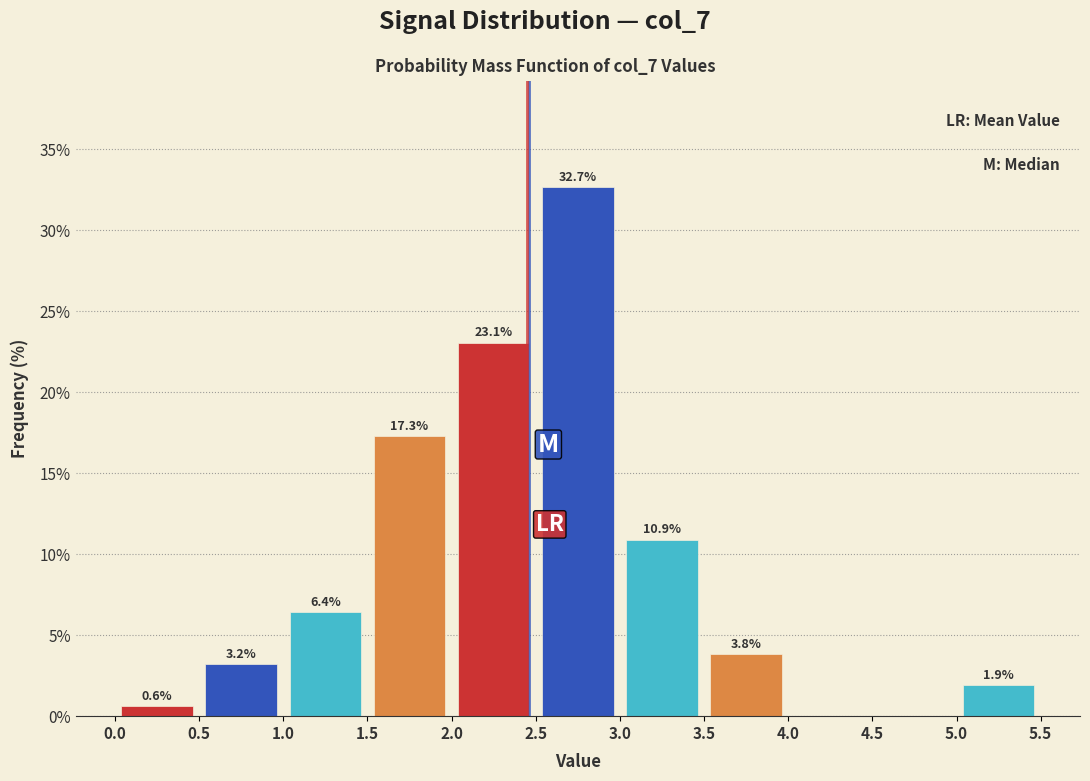

Which range on the x-axis has the tallest bar?

2.5 to 3.0